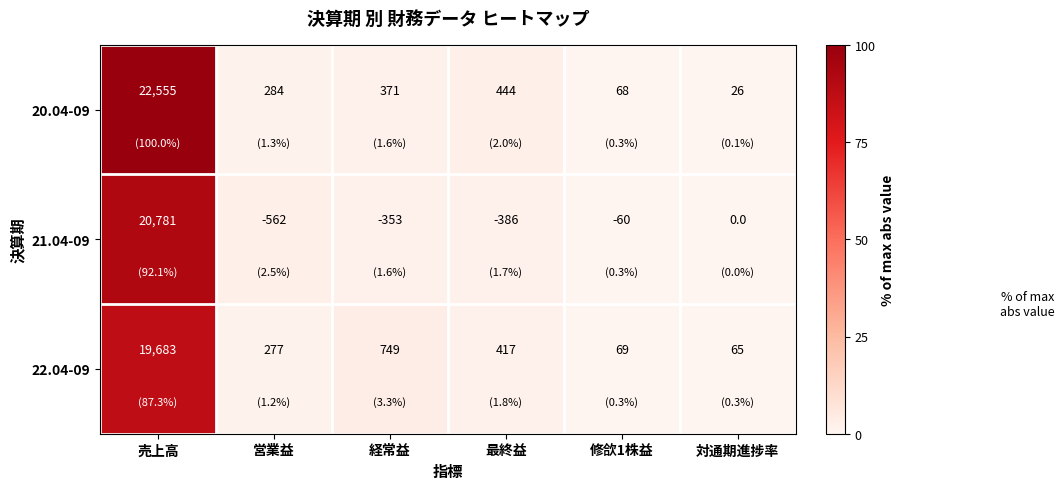

Rank the series by their average value, from highest to lowest.

20.04-09, 22.04-09, 21.04-09